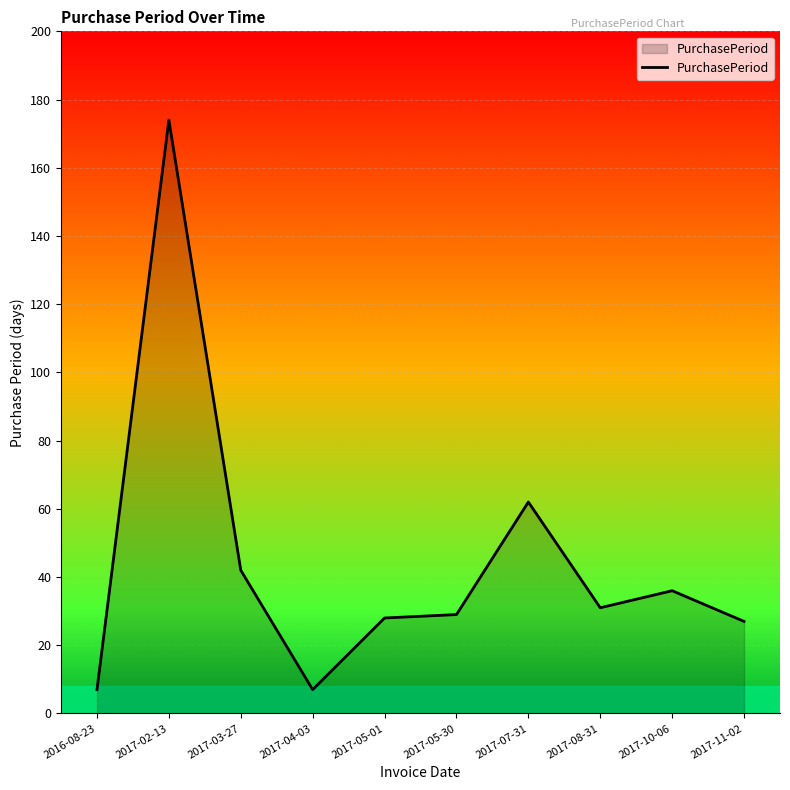

Reading left to right, what are all the values shown in this chart?

2016-08-23=7	2017-02-13=174	2017-03-27=42	2017-04-03=7	2017-05-01=28	2017-05-30=29	2017-07-31=62	2017-08-31=31	2017-10-06=36	2017-11-02=27